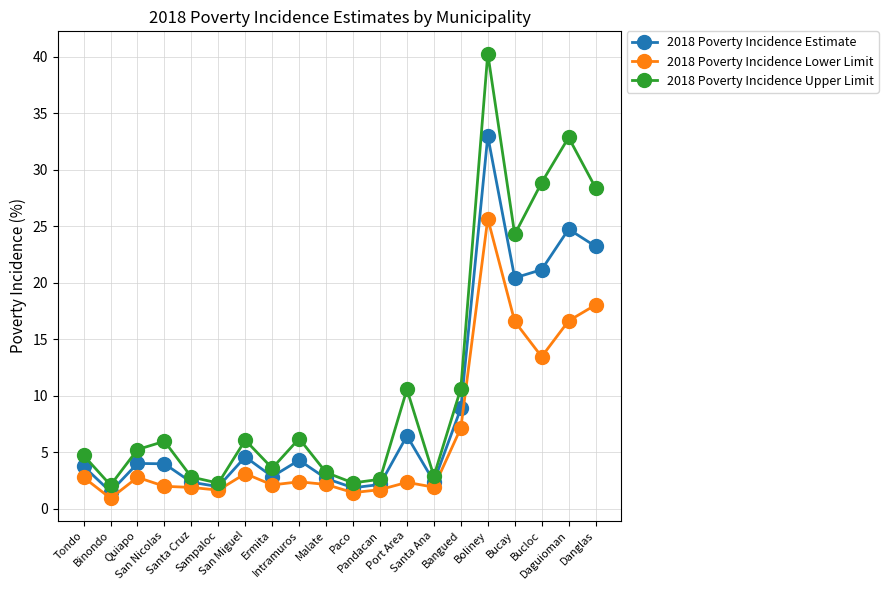

Which series has the widest spread of values?

2018 Poverty Incidence Upper Limit